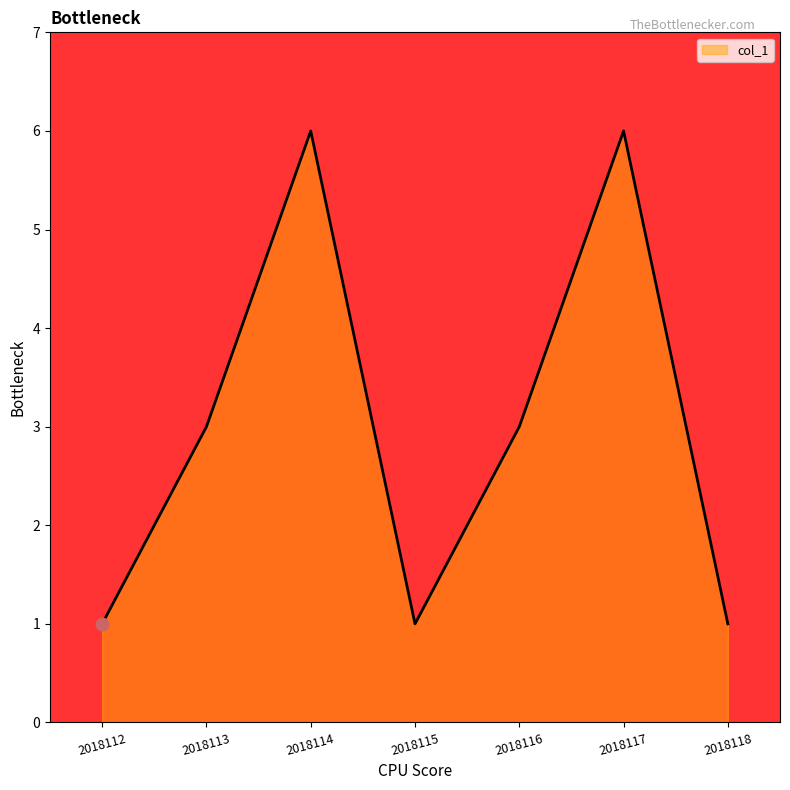

Between 2018112 and 2018113, which is larger?

2018113